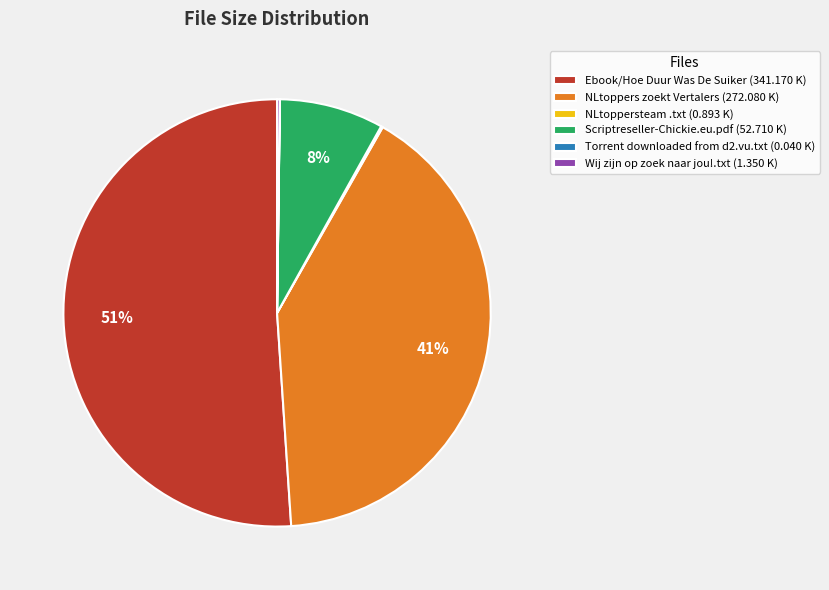

To the nearest percent, what is the difference between the largest and smallest slice percentages?

51%